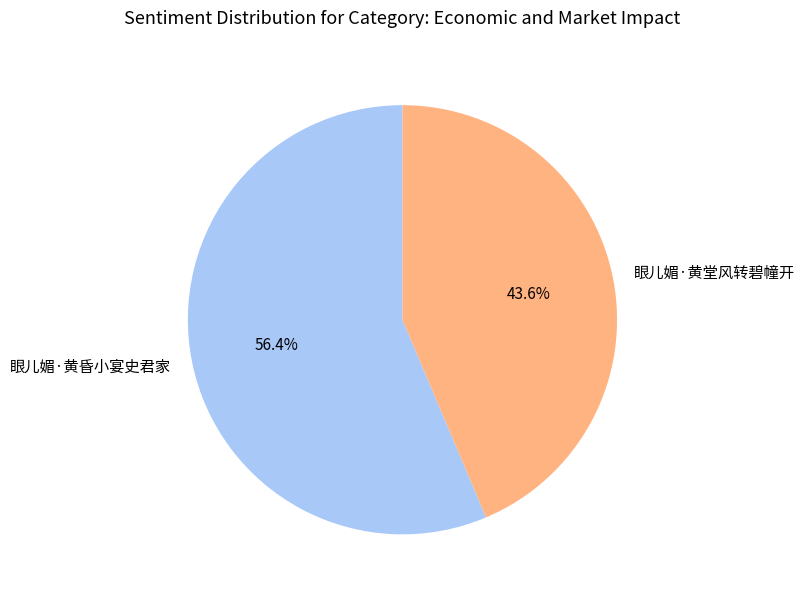

Which slice is the smallest?

眼儿媚·黄堂风转碧幢开